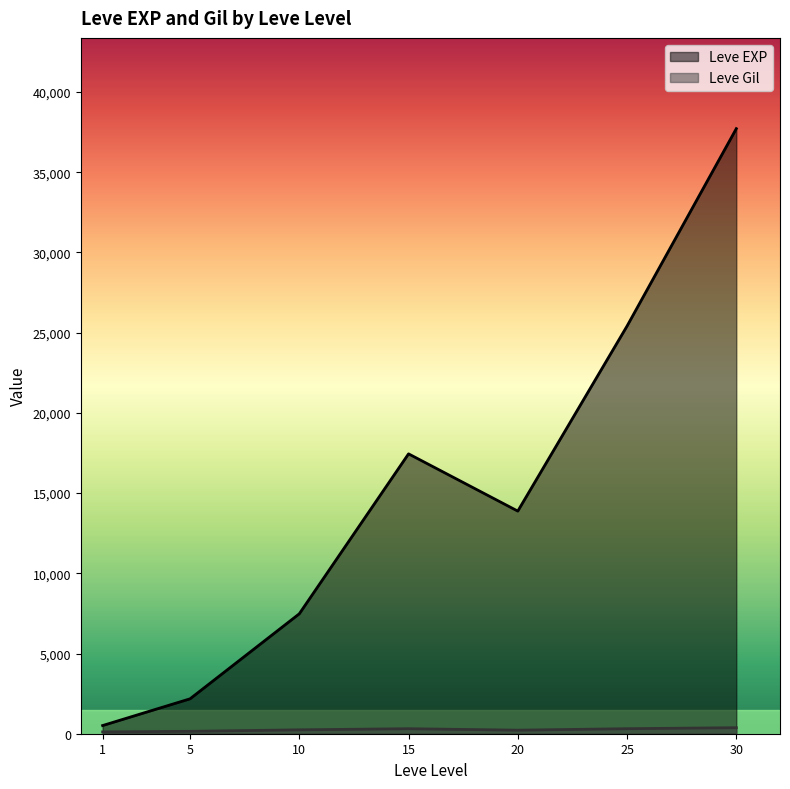

The value of Leve EXP at 20 is 13876.7. True or false?

True